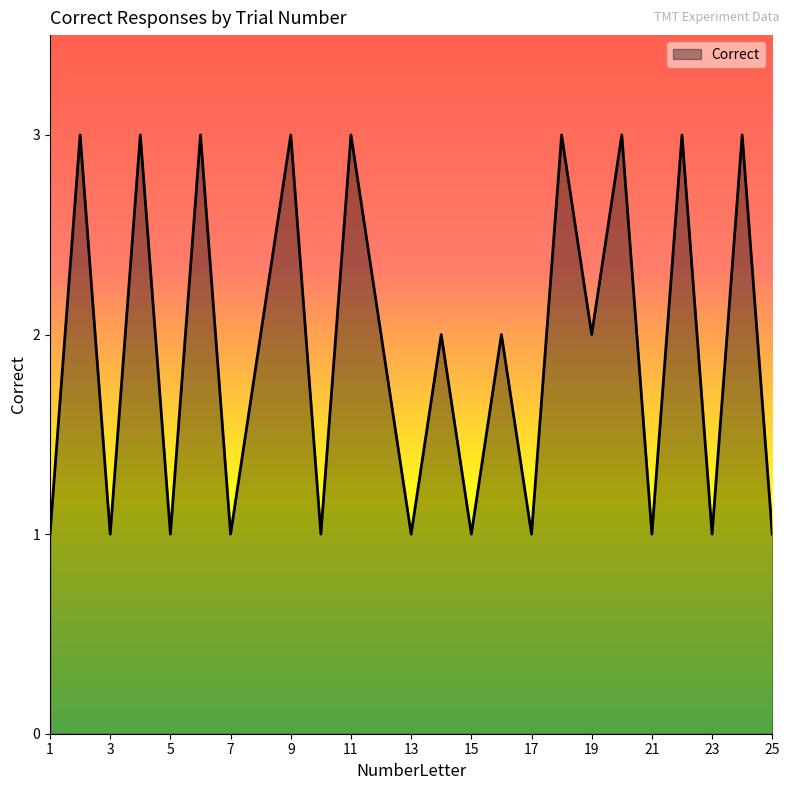

Is this an area chart (filled region under the line)?

Yes